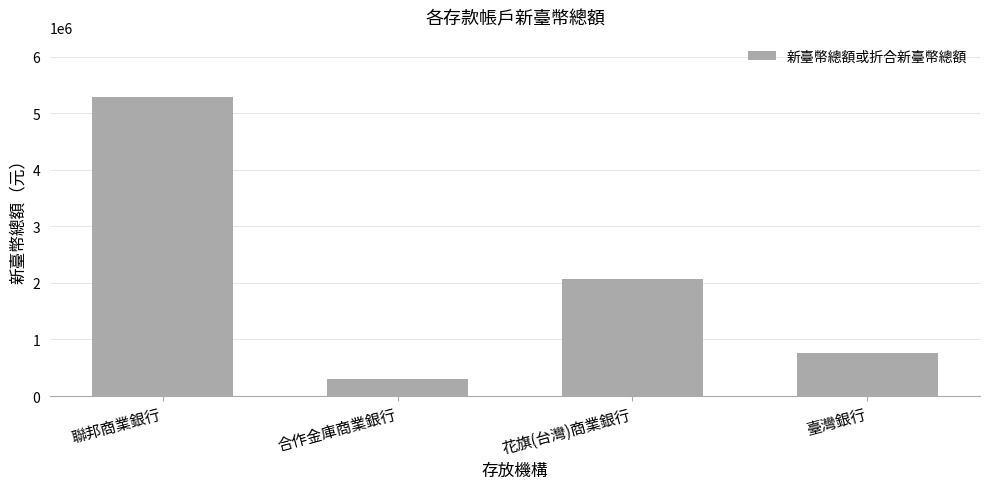

What position from the left is 聯邦商業銀行?

1